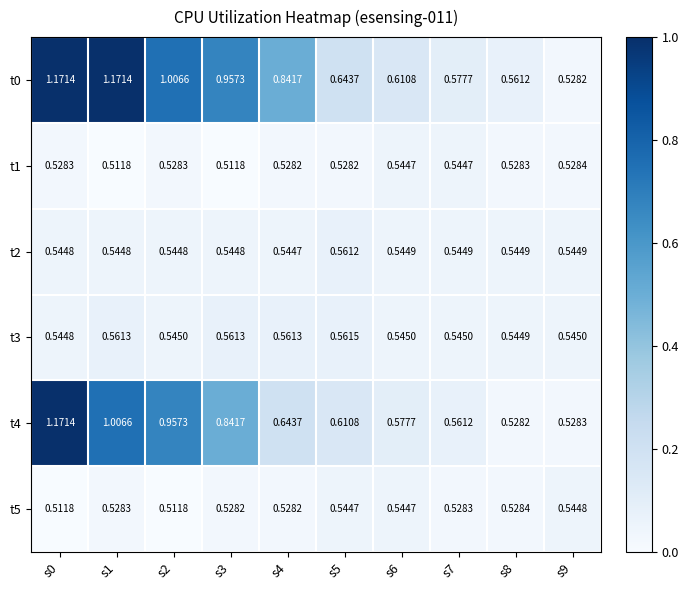

Is the value of t1 at s7 greater than the value of t0 at s8?

No